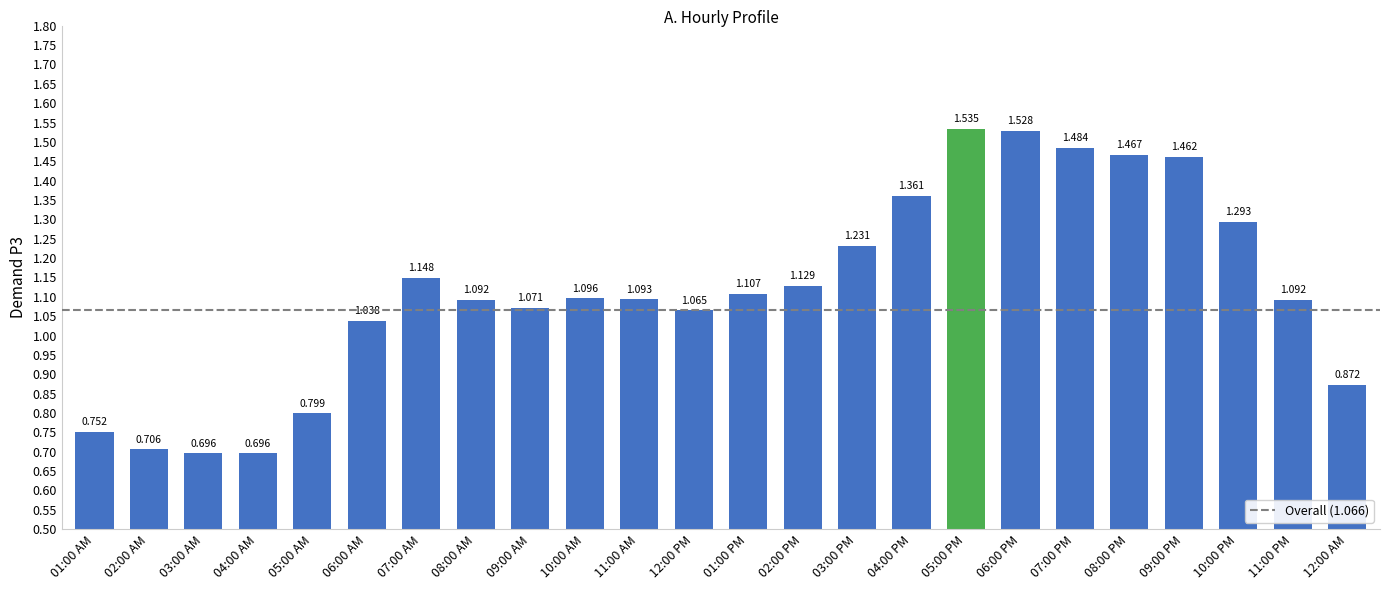

What is the sum of all values?

26.8